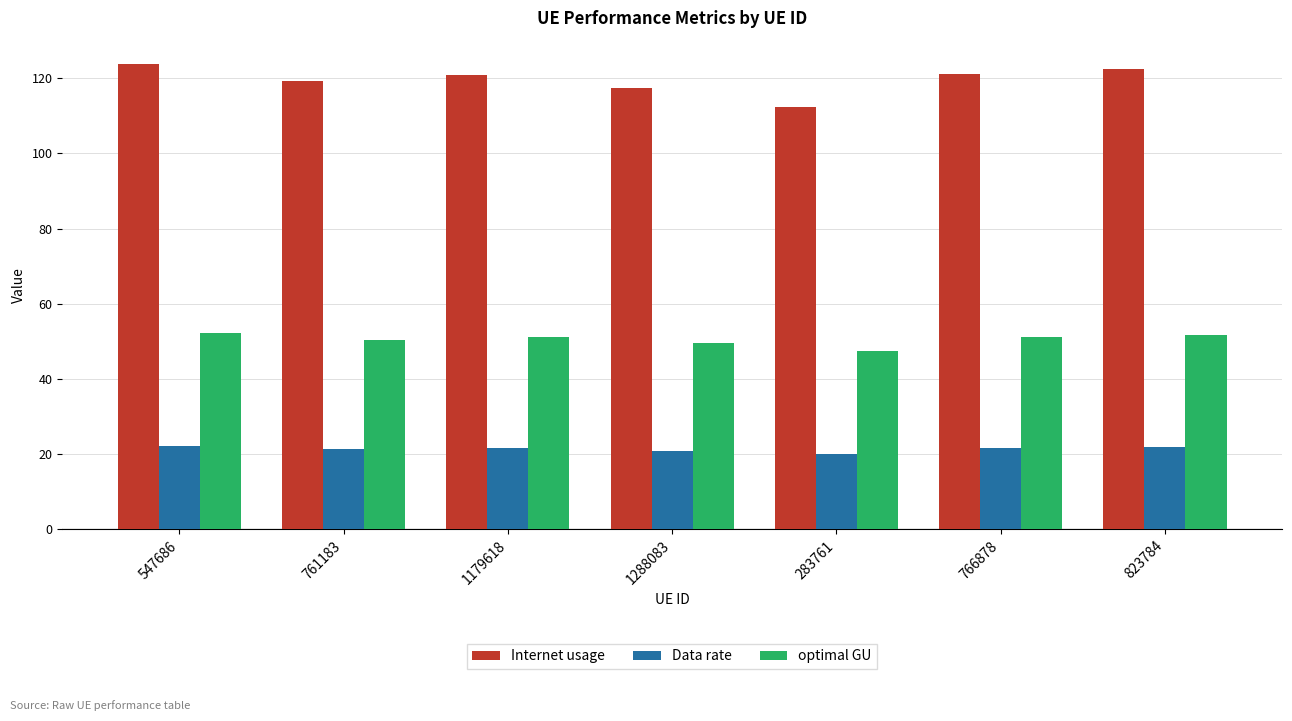

List the series in order of their peak value, lowest first.

Data rate, optimal GU, Internet usage